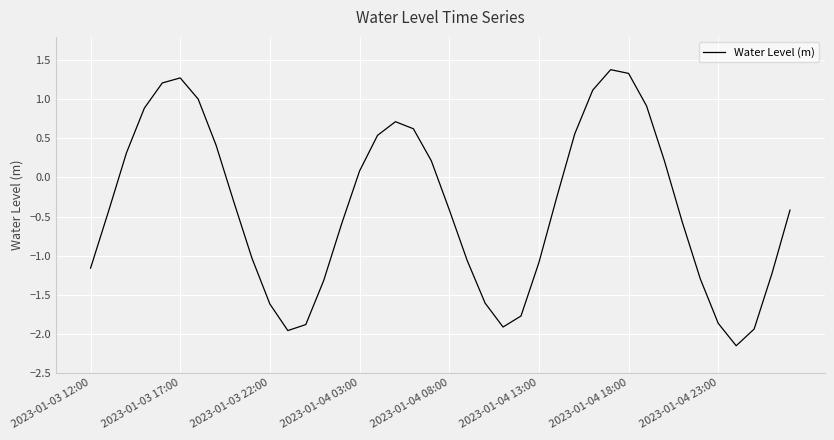

What is the difference between the maximum and minimum values?

3.5